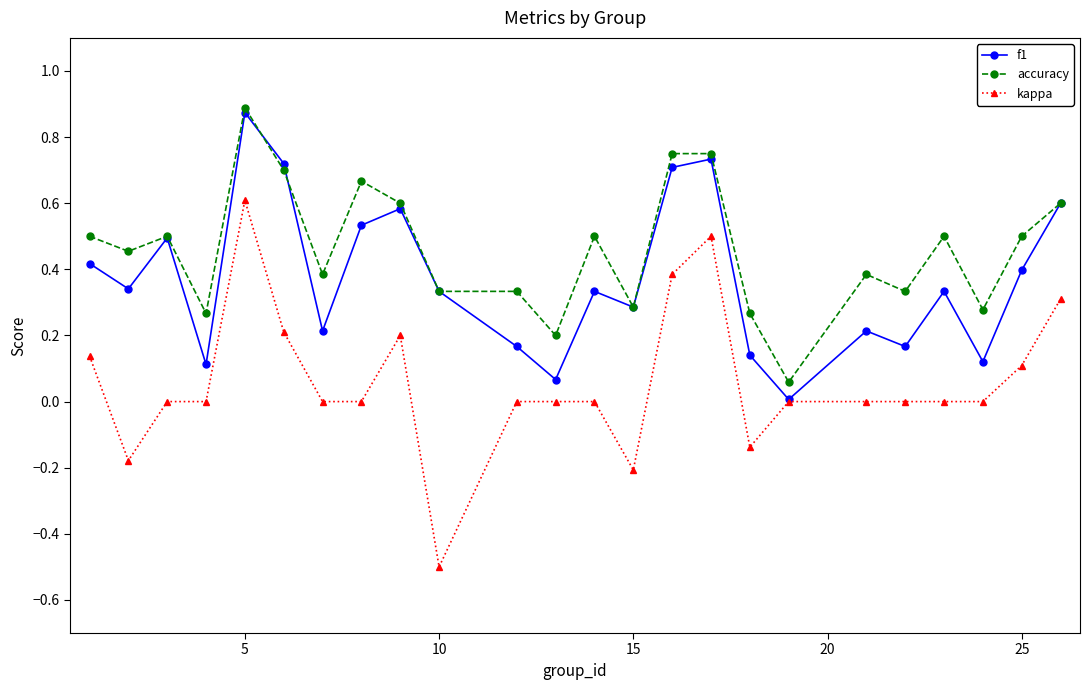

Which series has the largest total across all categories?

accuracy